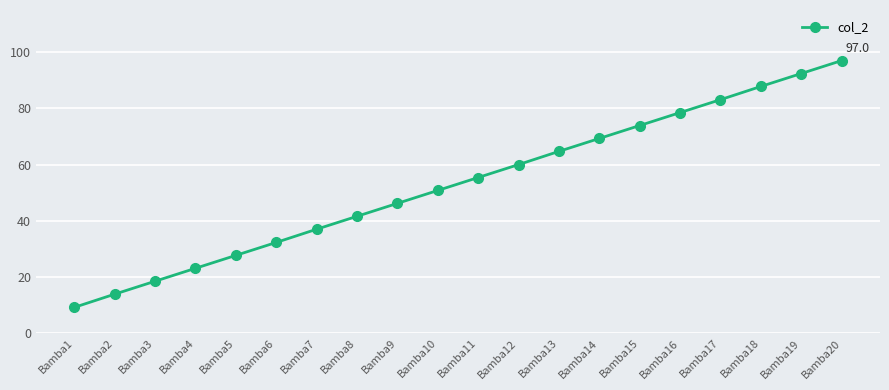

What is the ratio of the value at Bamba6 to the value at Bamba16?

0.4